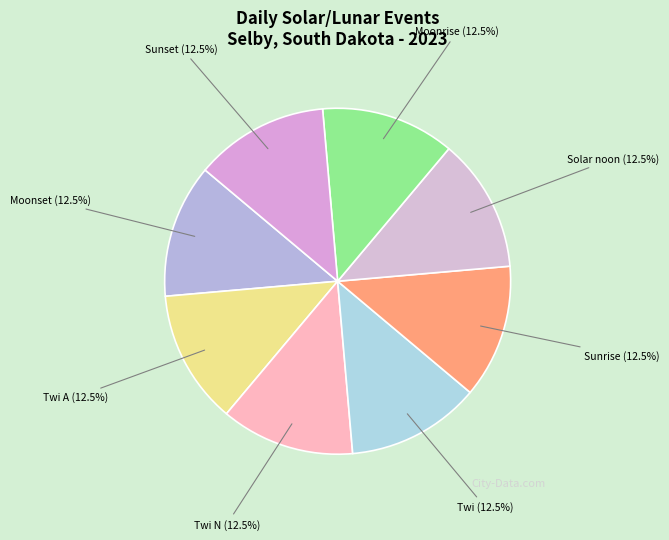

What percentage do Twi N and Sunset together represent?

25.0%